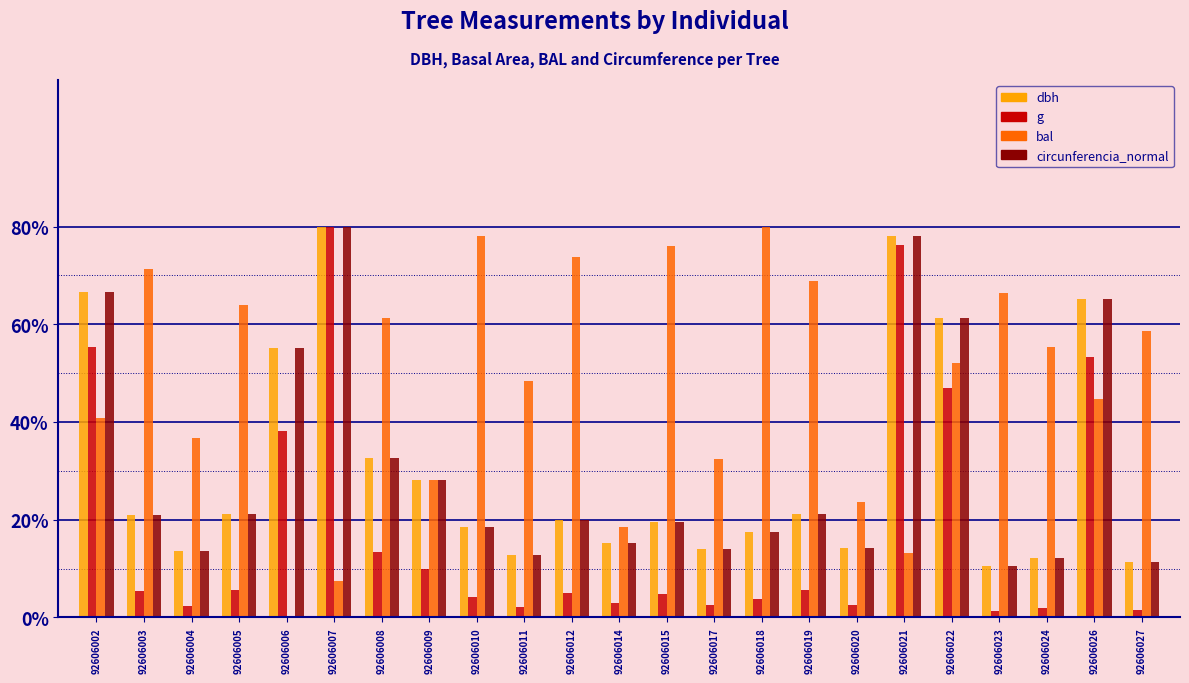

What is the sum of all bal values?

1099.9